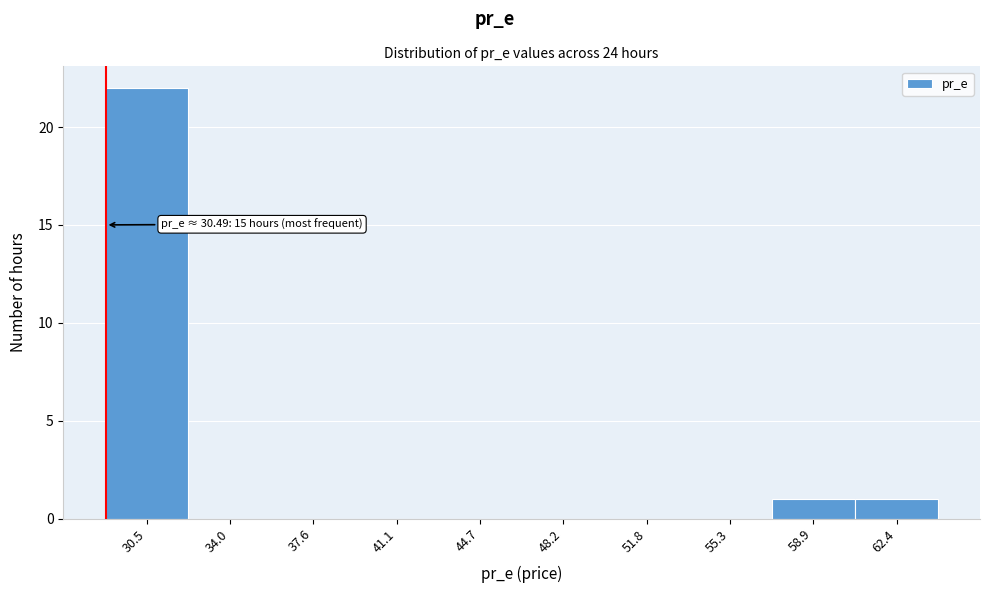

Reading right to left, list all the values displayed in this chart.

62.4=1	58.9=1	55.3=0	51.8=0	48.2=0	44.7=0	41.1=0	37.6=0	34.0=0	30.5=22